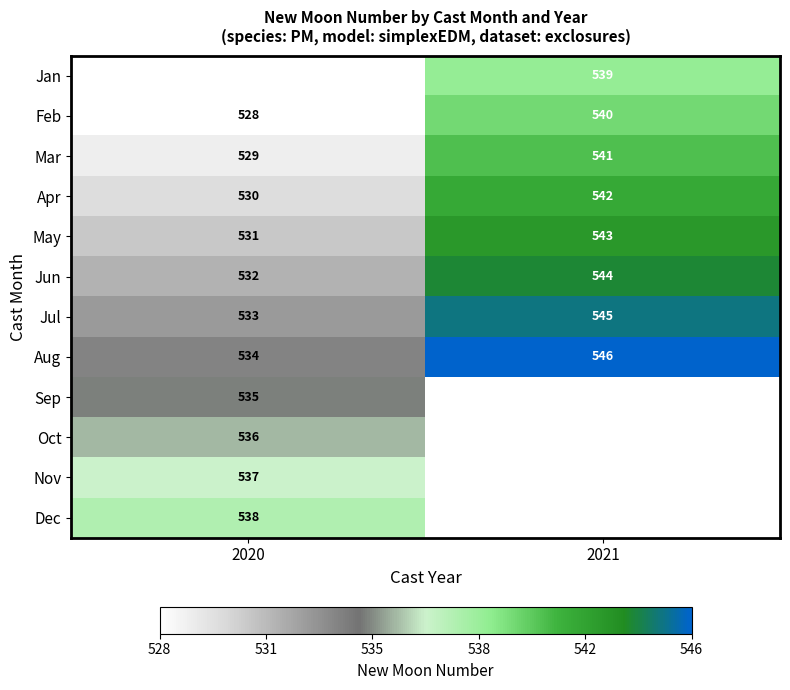

At which category does the chart reach its peak across all series?

2021